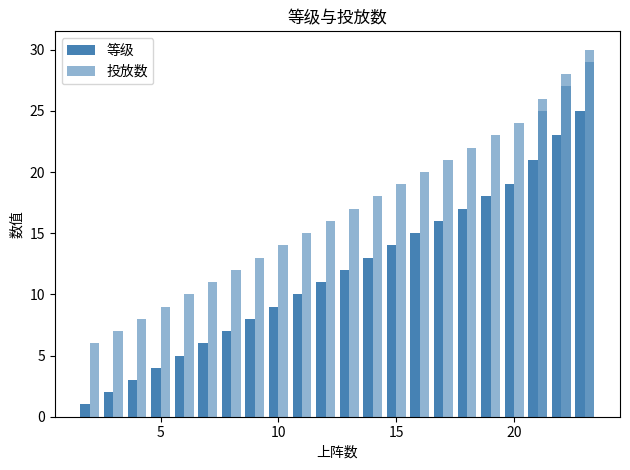

How many bars are there in each group?

2